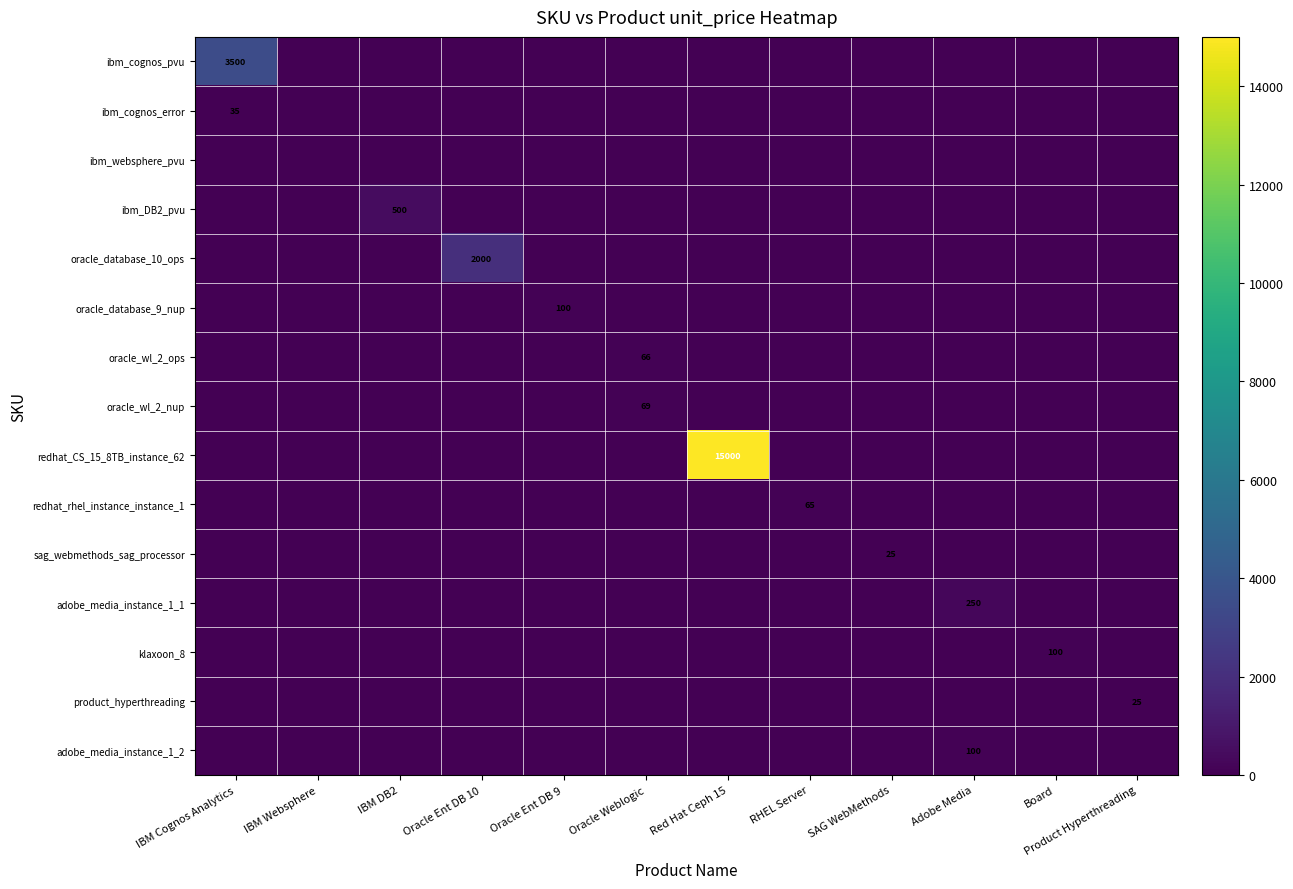

The value of klaxoon_8 at Board is 48. True or false?

False